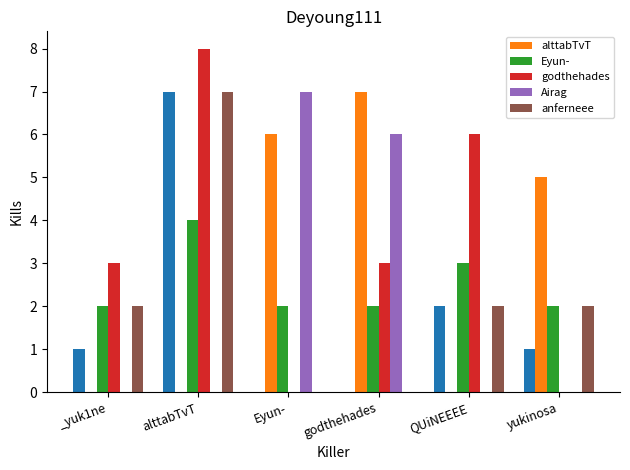

At which label does alttabTvT reach its peak?

godthehades